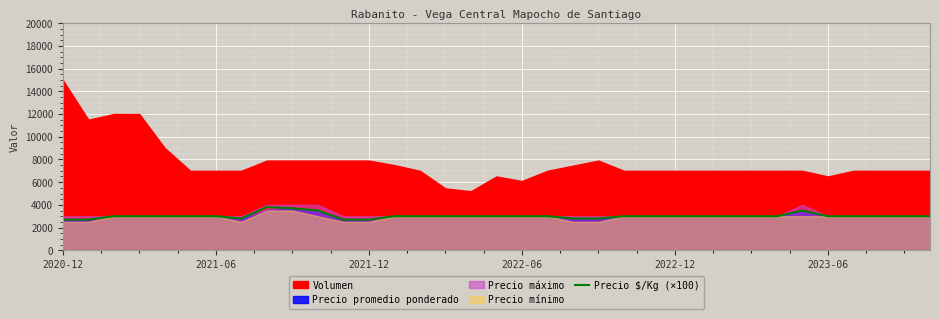

What is the maximum value for Precio $/Kg (×100)?

3800